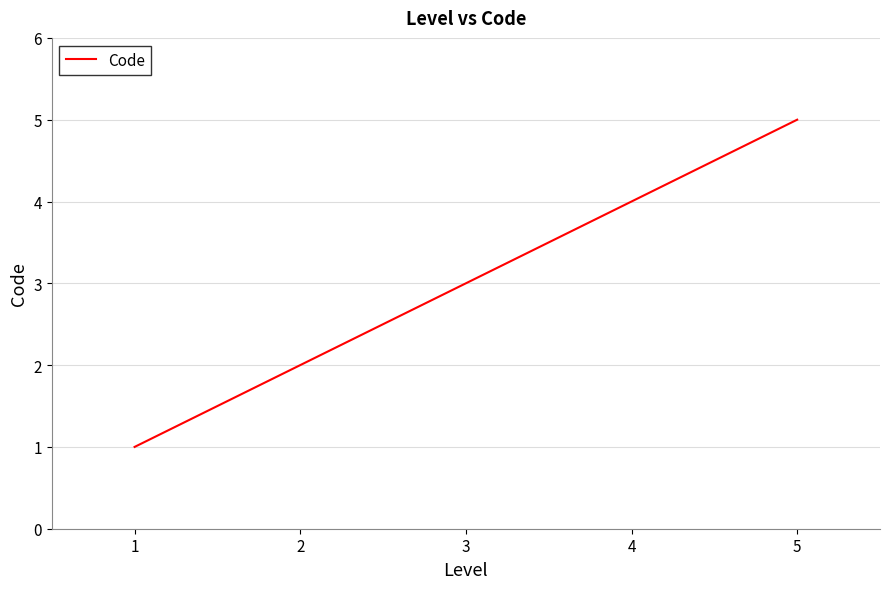

What is the minimum value shown in the chart?

1